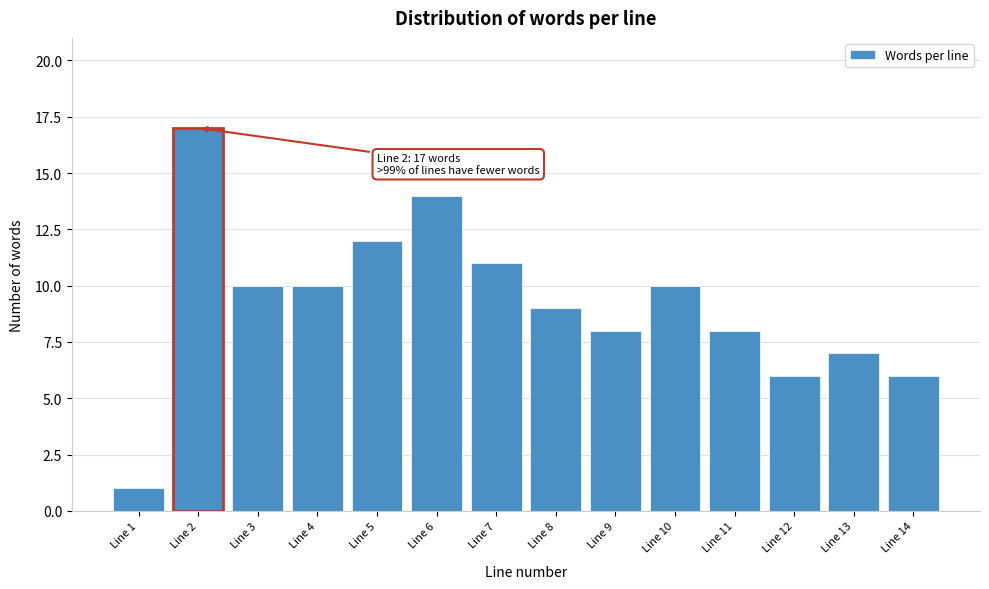

Reading left to right, list all the values displayed in this chart.

1	17	10	10	12	14	11	9	8	10	8	6	7	6